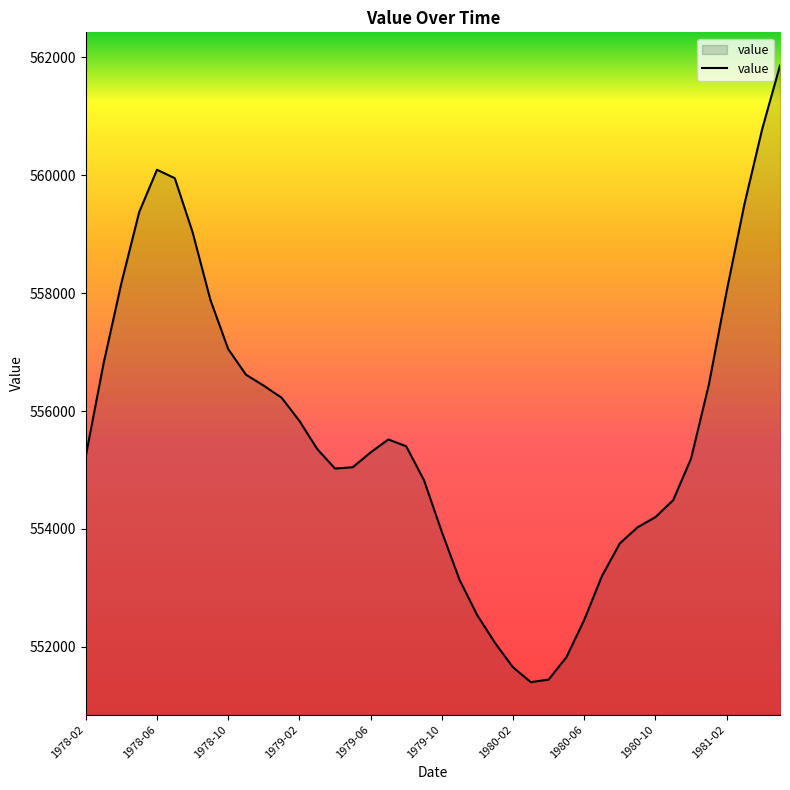

What is the difference between the maximum and minimum values?

10456